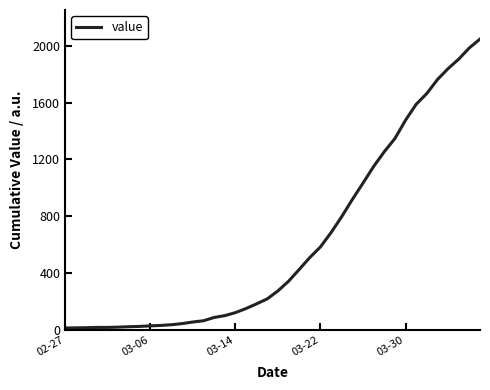

What is the average value?

621